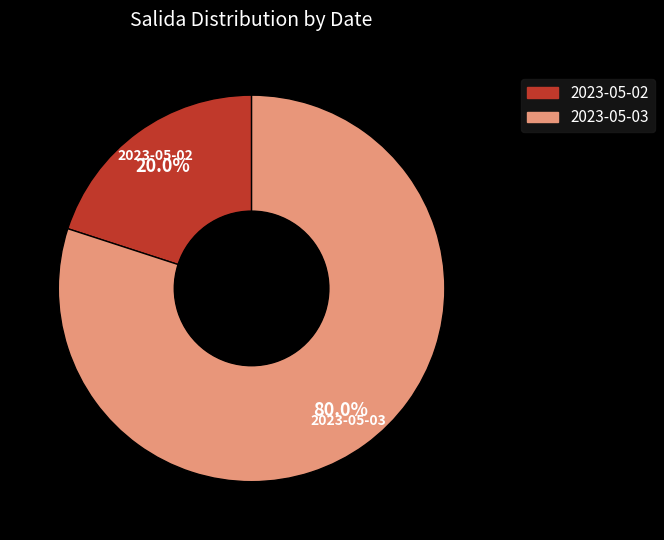

To the nearest percent, what is the difference between the largest and smallest slice percentages?

80%